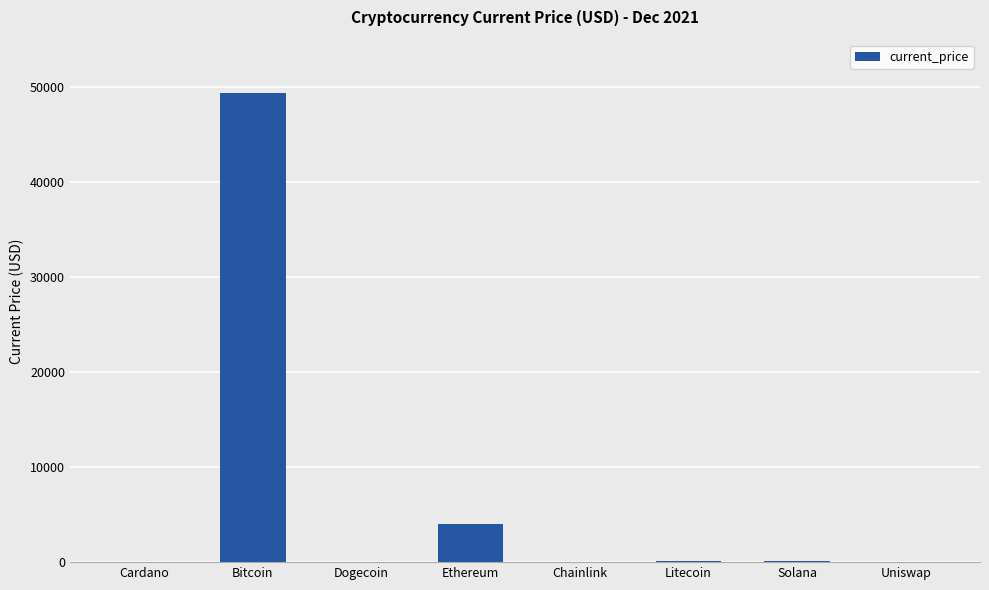

Count the number of data series in this chart.

1